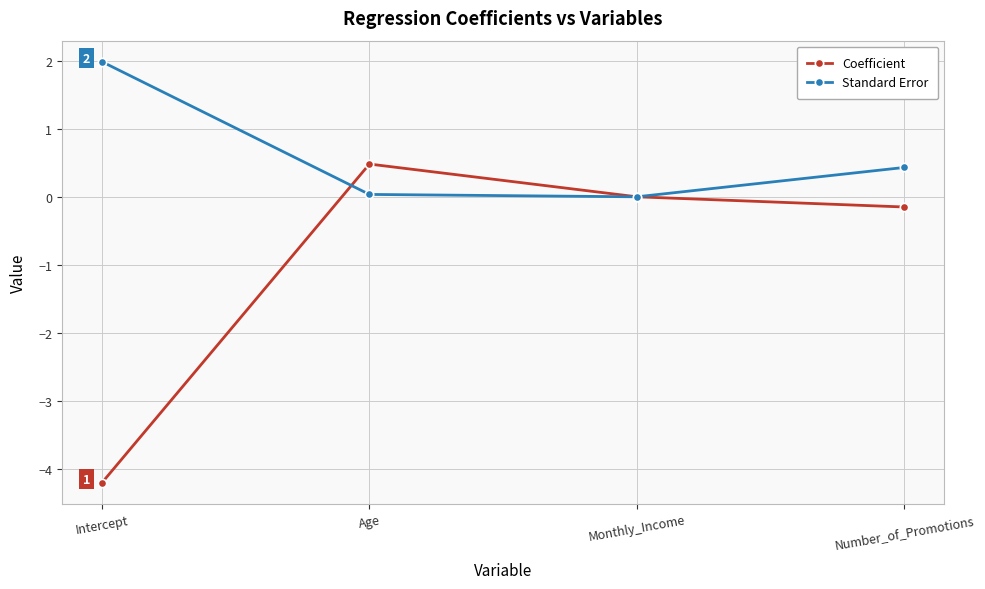

What is the value of the Coefficient point at the 2nd from the left?

0.5